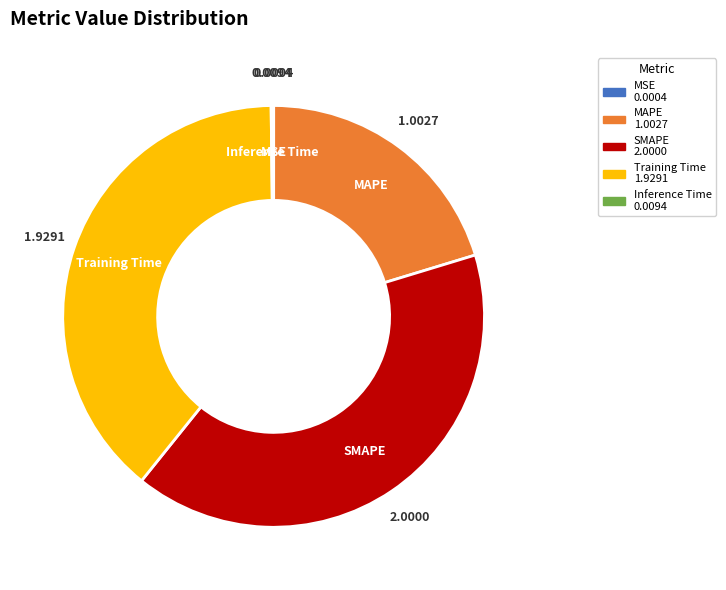

Do SMAPE 2.0000 and MAPE 1.0027 together represent more than half of the pie?

Yes